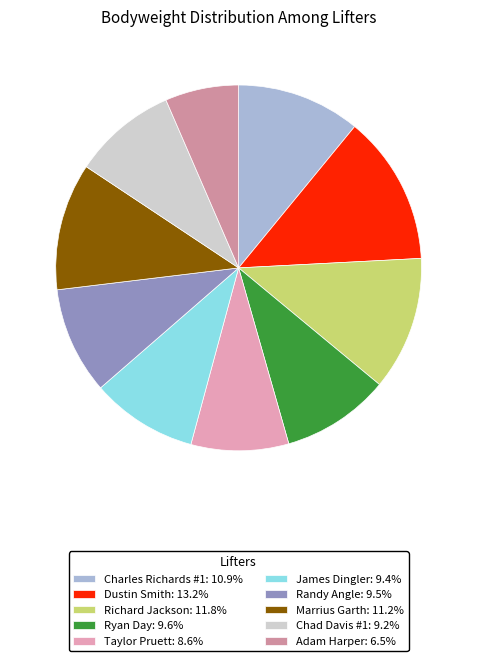

What is the smallest slice in the pie chart?

Adam Harper